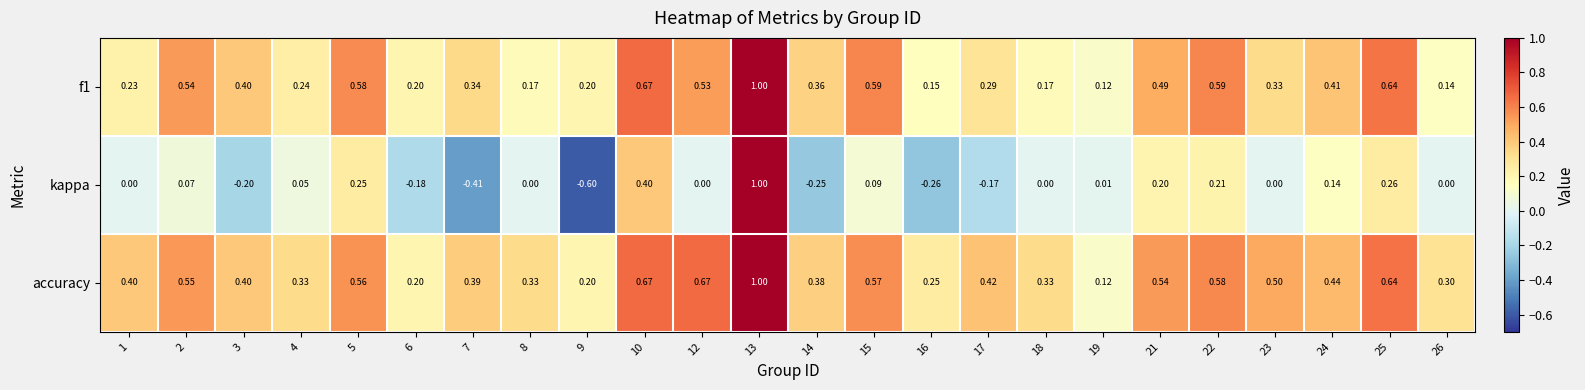

Which series changed the most between 3 and 21?

kappa